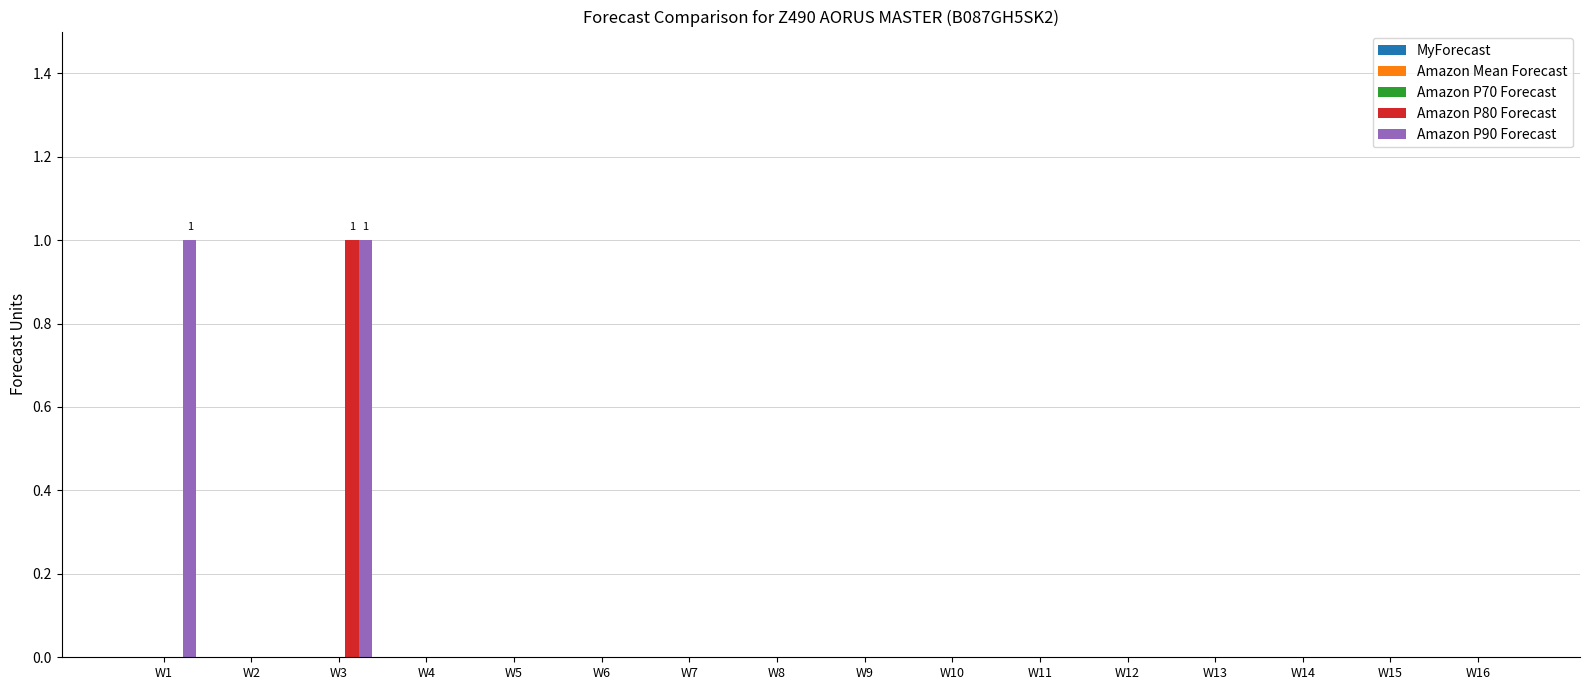

Which category has the highest value in the Amazon P80 Forecast series?

W3